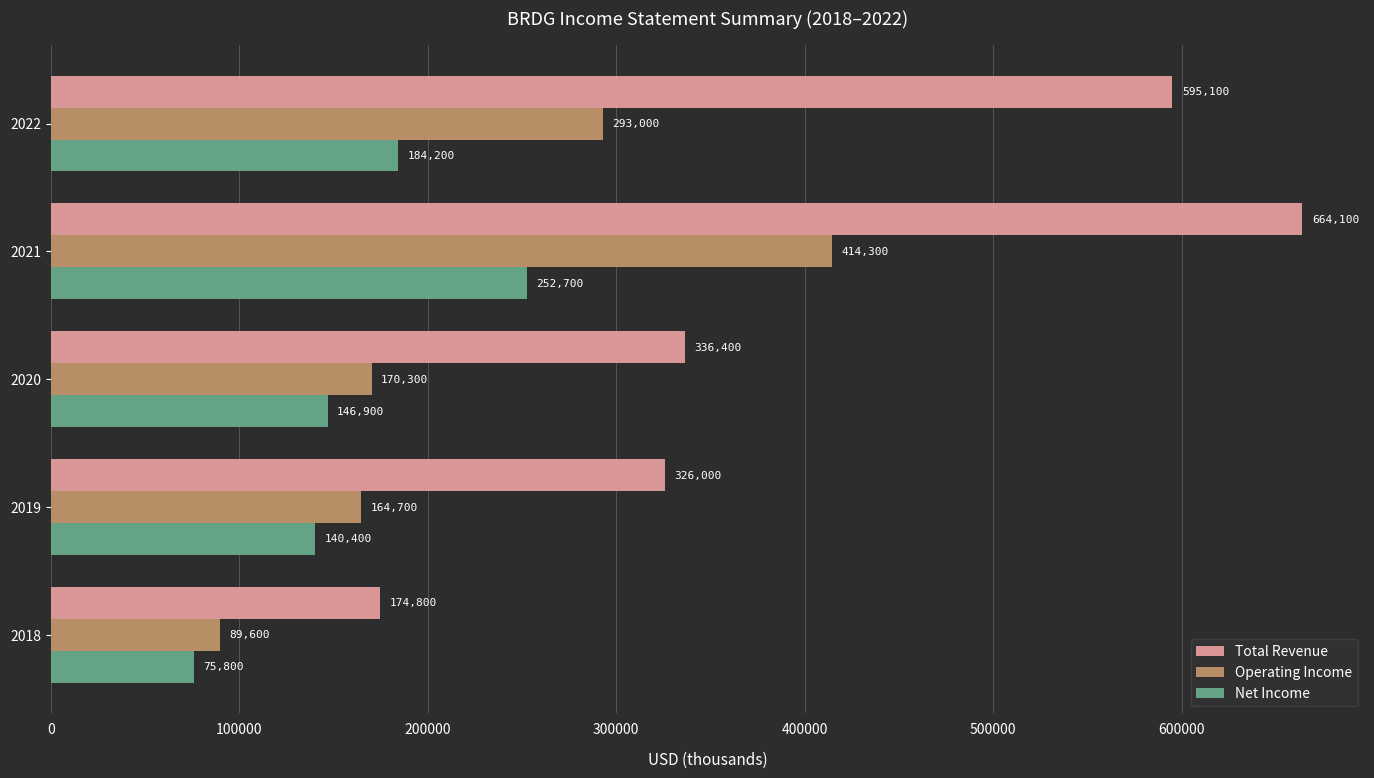

The Total Revenue series shows 256781 at 2018. True or false?

False